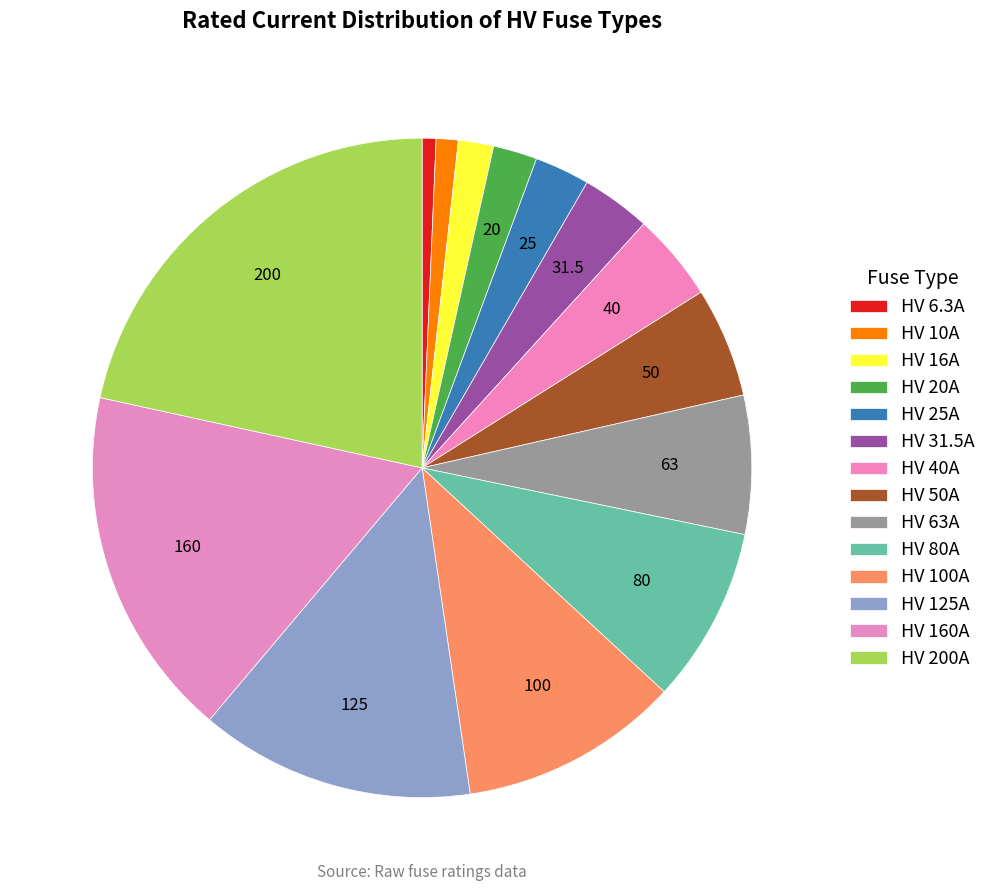

The HV 200A slice represents 22% of the pie. True or false?

True